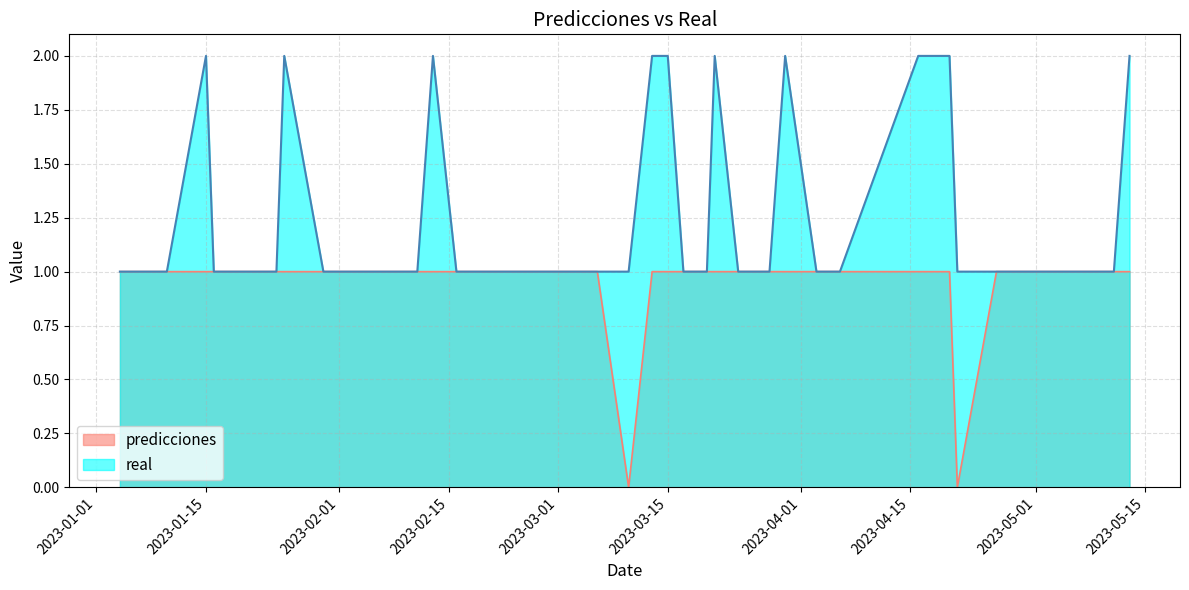

Reading left to right, extract all data points from this chart.

predicciones: 2023-01-04=1	2023-01-10=1	2023-01-15=1	2023-01-16=1	2023-01-21=1	2023-01-24=1	2023-01-25=1	2023-01-30=1	2023-02-02=1	2023-02-07=1	2023-02-11=1	2023-02-13=1	2023-02-16=1	2023-02-17=1	2023-02-21=1	2023-02-23=1	2023-02-27=1	2023-02-28=1	2023-03-06=1	2023-03-10=0	2023-03-13=1	2023-03-15=1	2023-03-17=1	2023-03-20=1	2023-03-21=1	2023-03-24=1	2023-03-26=1	2023-03-28=1	2023-03-30=1	2023-04-03=1	2023-04-04=1	2023-04-06=1	2023-04-16=1	2023-04-20=1	2023-04-21=0	2023-04-26=1	2023-05-05=1	2023-05-07=1	2023-05-11=1	2023-05-13=1
real: 2023-01-04=1	2023-01-10=1	2023-01-15=2	2023-01-16=1	2023-01-21=1	2023-01-24=1	2023-01-25=2	2023-01-30=1	2023-02-02=1	2023-02-07=1	2023-02-11=1	2023-02-13=2	2023-02-16=1	2023-02-17=1	2023-02-21=1	2023-02-23=1	2023-02-27=1	2023-02-28=1	2023-03-06=1	2023-03-10=1	2023-03-13=2	2023-03-15=2	2023-03-17=1	2023-03-20=1	2023-03-21=2	2023-03-24=1	2023-03-26=1	2023-03-28=1	2023-03-30=2	2023-04-03=1	2023-04-04=1	2023-04-06=1	2023-04-16=2	2023-04-20=2	2023-04-21=1	2023-04-26=1	2023-05-05=1	2023-05-07=1	2023-05-11=1	2023-05-13=2